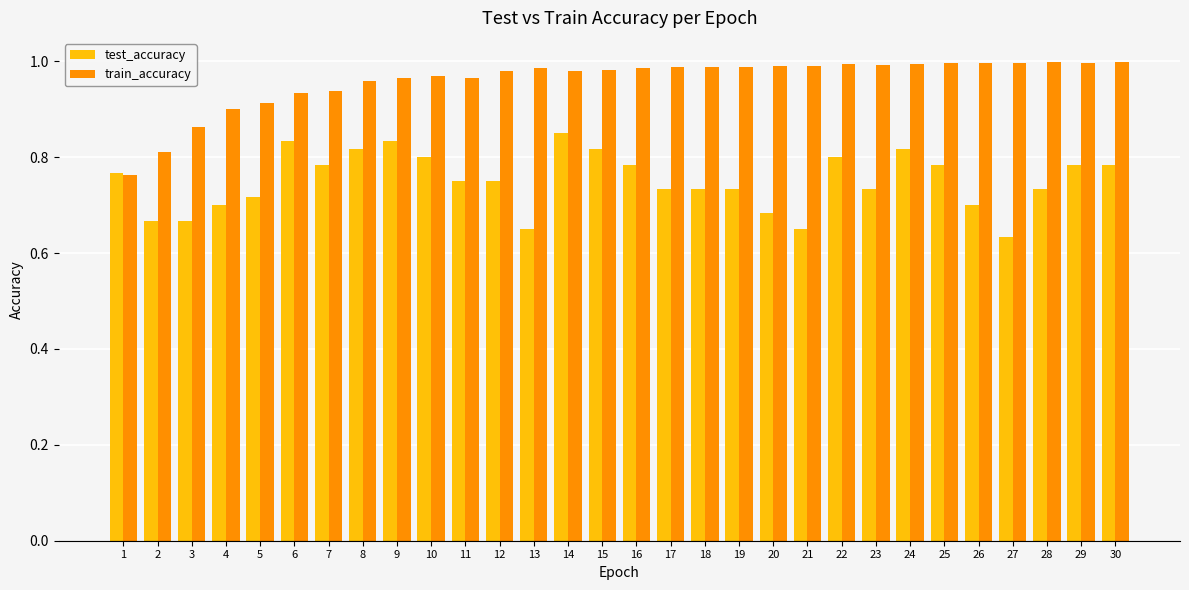

Rank the series by their average value, from lowest to highest.

test_accuracy, train_accuracy